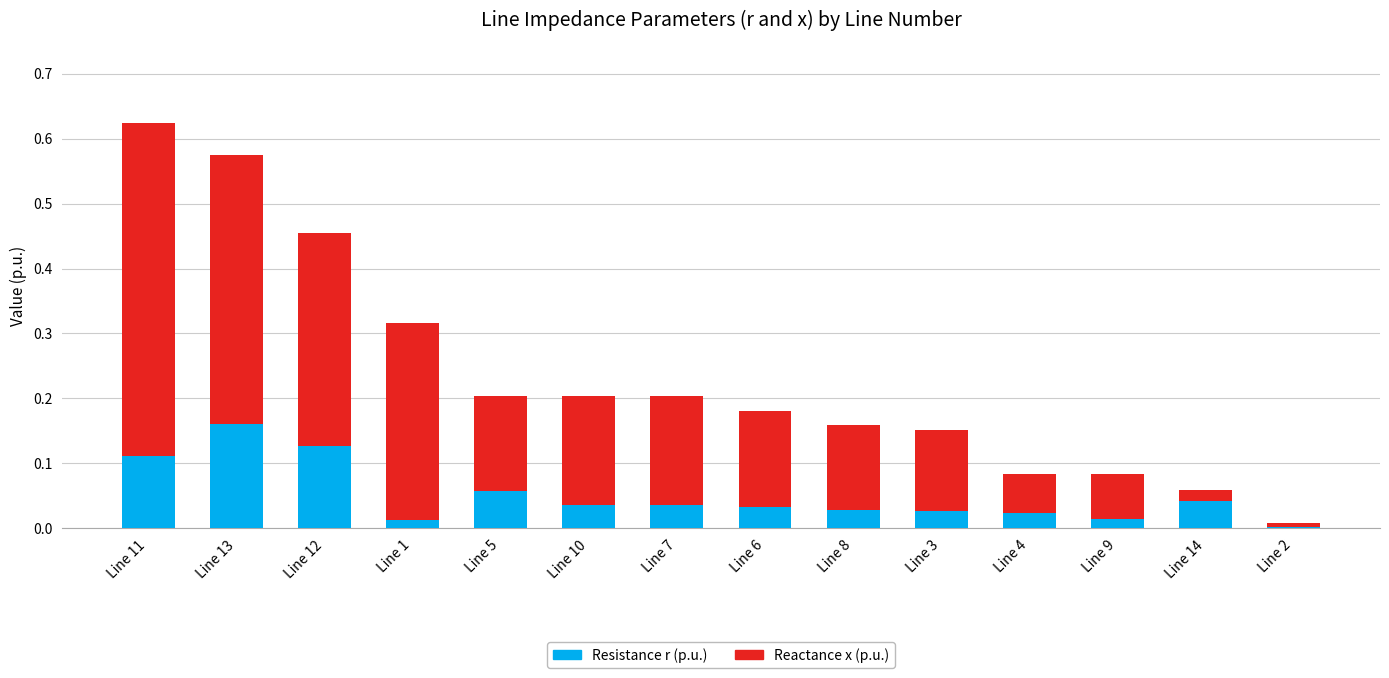

At which category is the sum across all series the highest?

Line 11